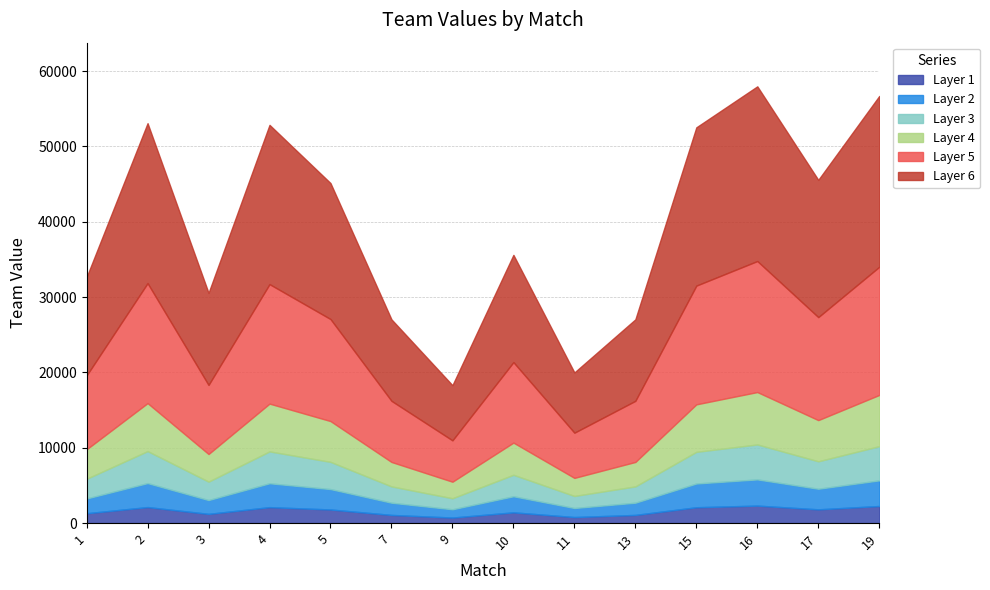

How many lines are shown in the chart?

6